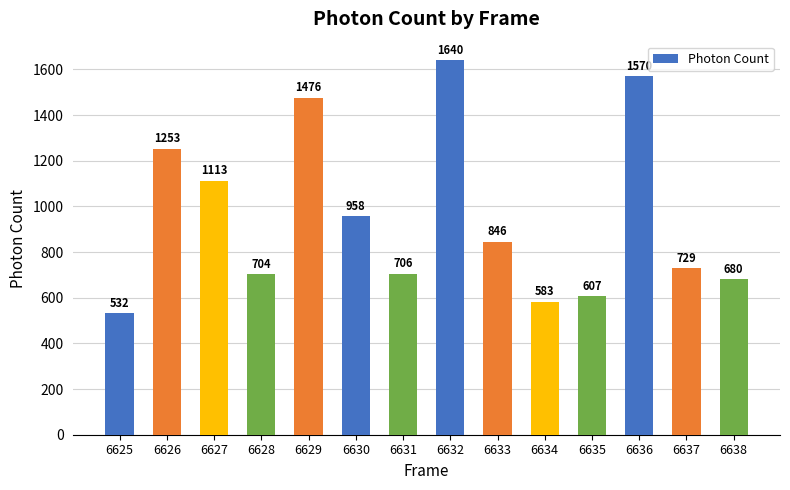

Rank the categories by value from lowest to highest.

6625, 6634, 6635, 6638, 6628, 6631, 6637, 6633, 6630, 6627, 6626, 6629, 6636, 6632